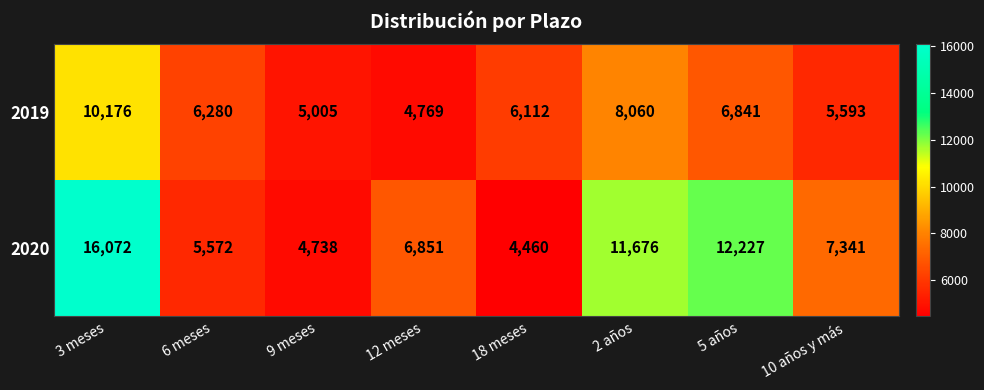

Reading left to right, extract all data points from this chart.

2019: 3 meses=10176	6 meses=6280	9 meses=5005	12 meses=4769	18 meses=6112	2 años=8060	5 años=6841	10 años y más=5593
2020: 3 meses=16072	6 meses=5572	9 meses=4738	12 meses=6851	18 meses=4460	2 años=11676	5 años=12227	10 años y más=7341